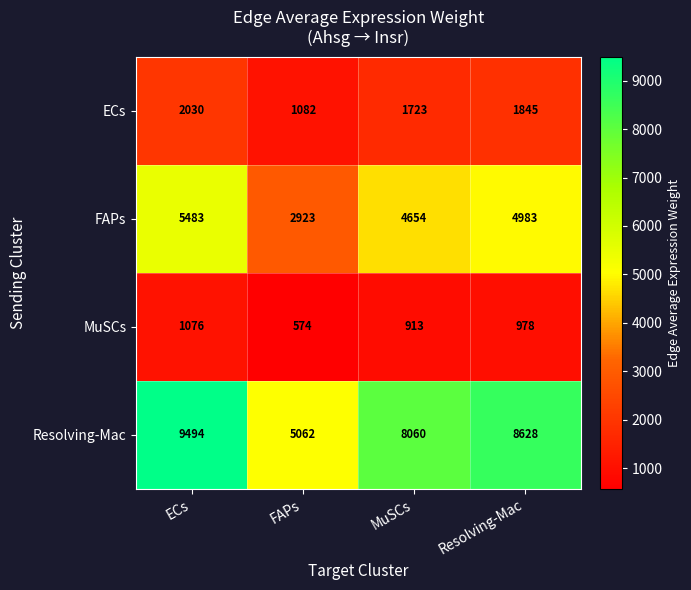

Count the Resolving-Mac values in the range 8060 to 9494.

3